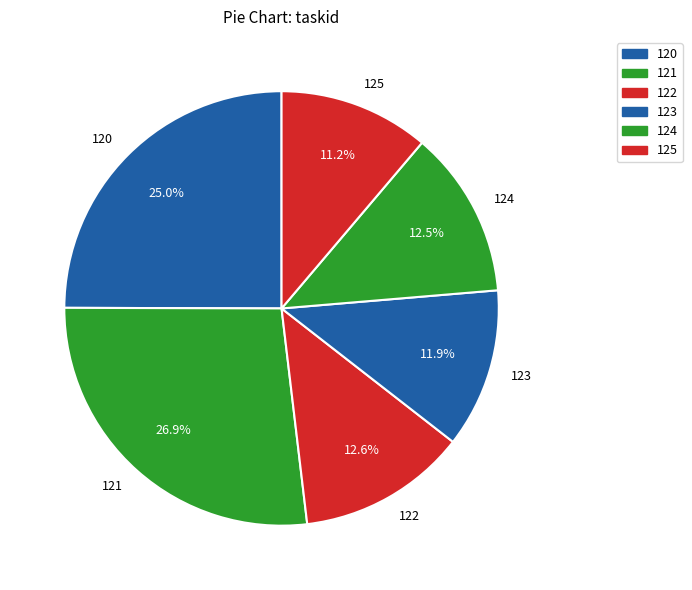

Does any single category account for the majority?

No